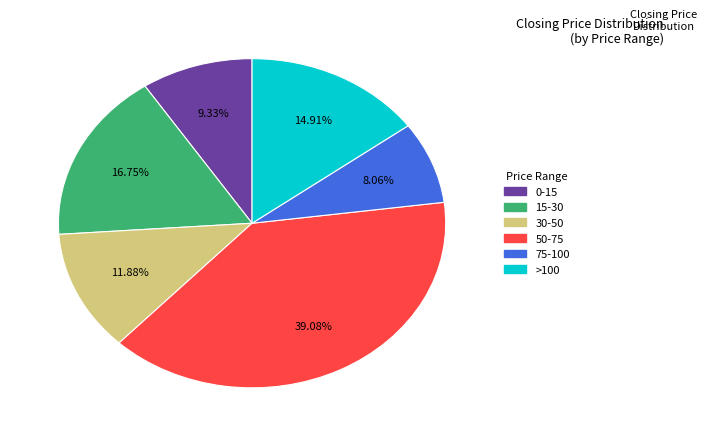

Is there any slice that represents more than half of the pie?

No